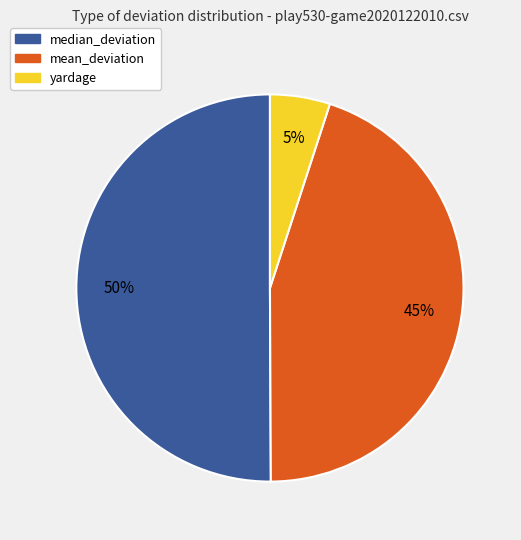

Do median_deviation and mean_deviation together represent more than half of the pie?

Yes